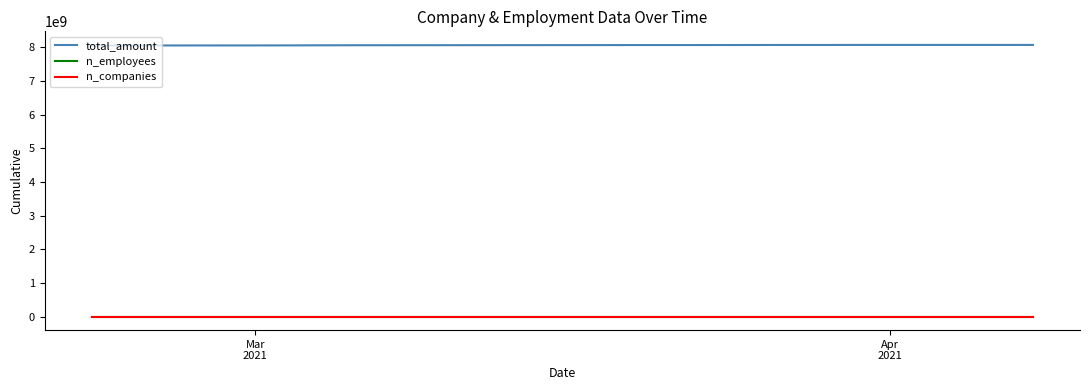

True or false: n_companies and total_amount intersect in this chart.

False